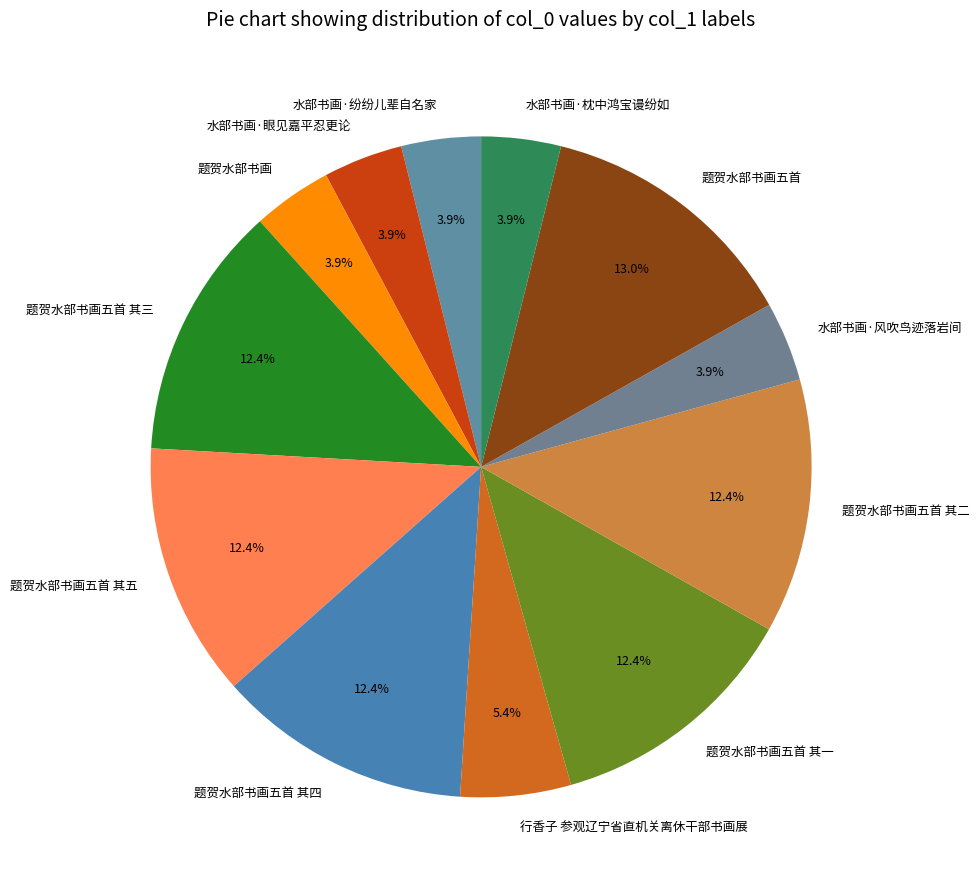

How many segments does this pie chart have?

12